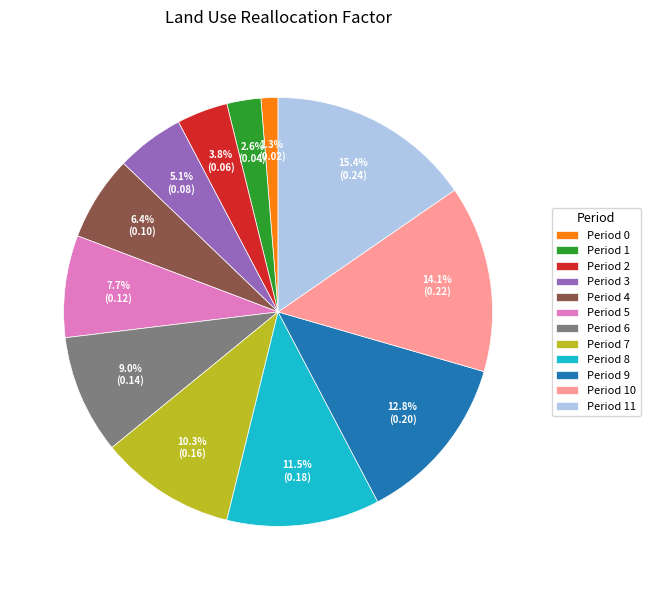

To the nearest percent, what is the difference between the largest and smallest slice percentages?

14%